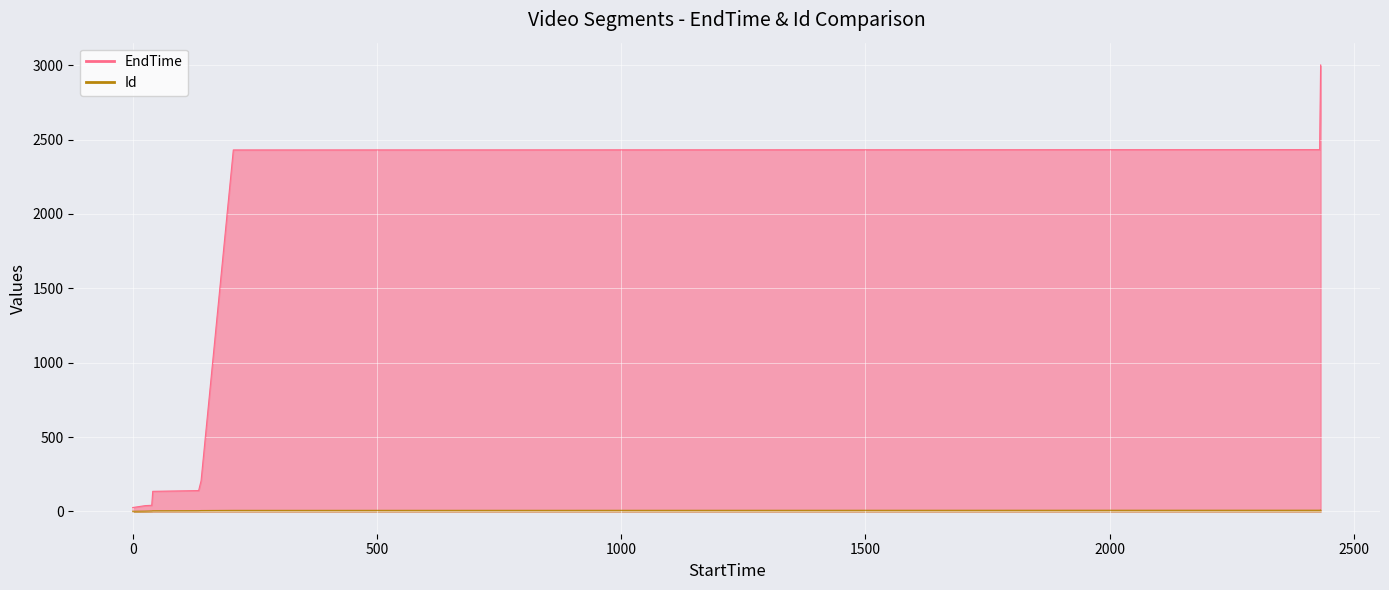

Between 26 and 135, which is larger?

135